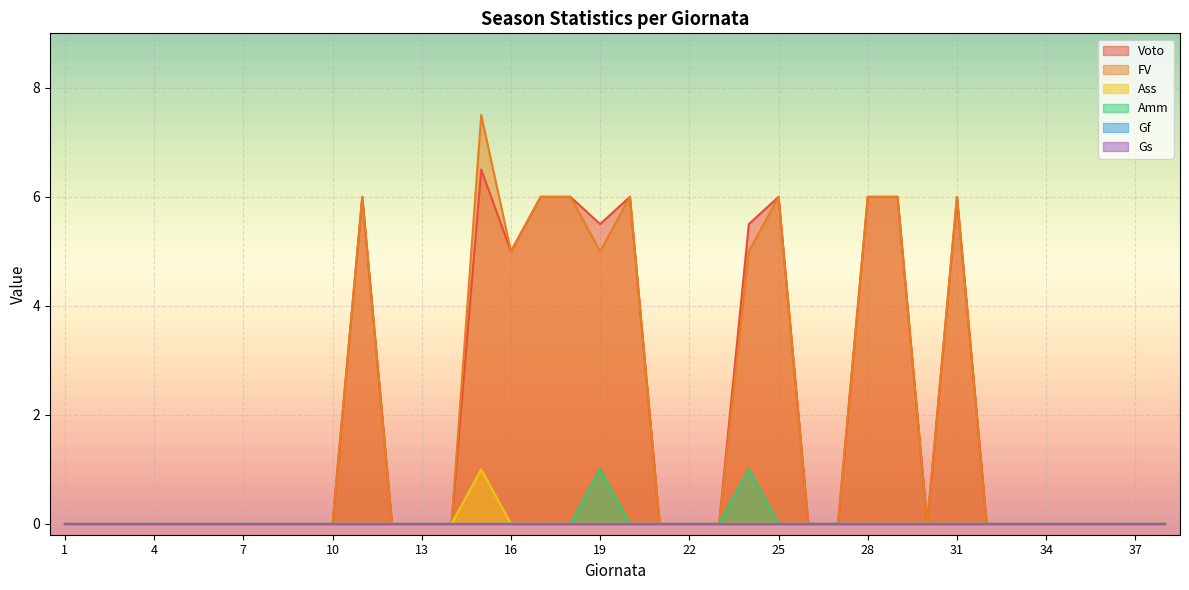

True or false: Voto and Amm intersect in this chart.

False